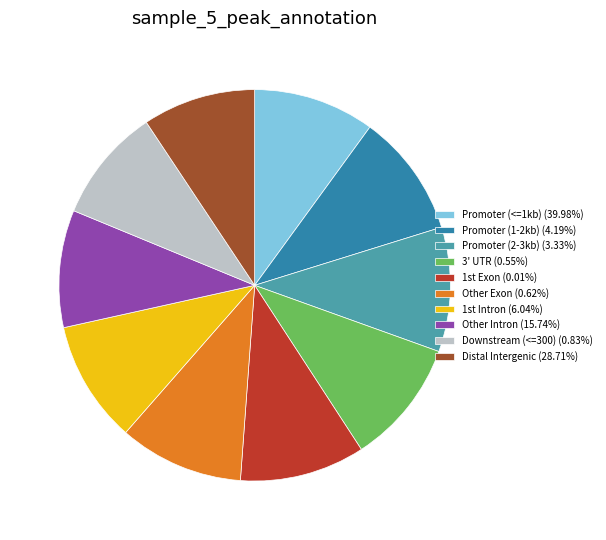

Count the number of slices in the pie.

10